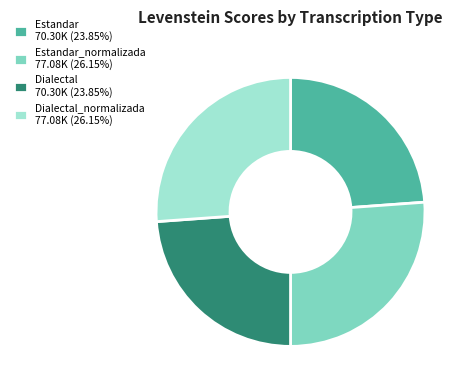

Is Dialectal 70.30K (23.85%) the majority of the pie?

No